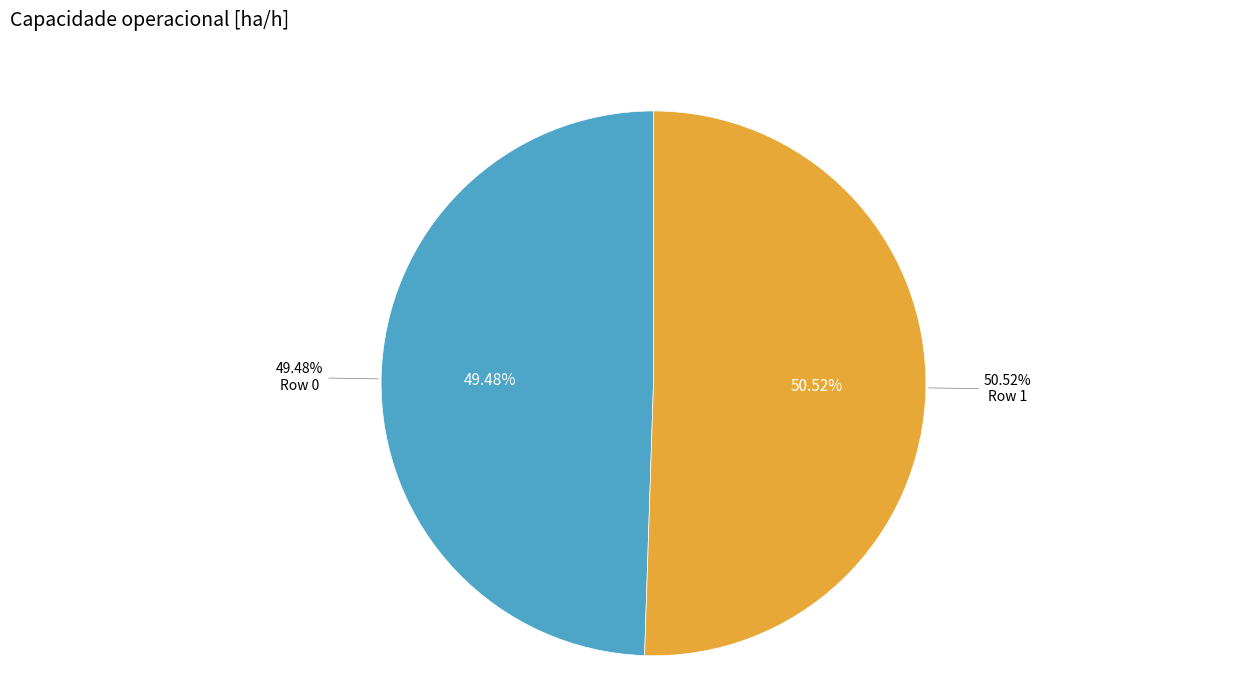

To the nearest percent, what is the combined percentage of Row 0 and Row 1?

100%